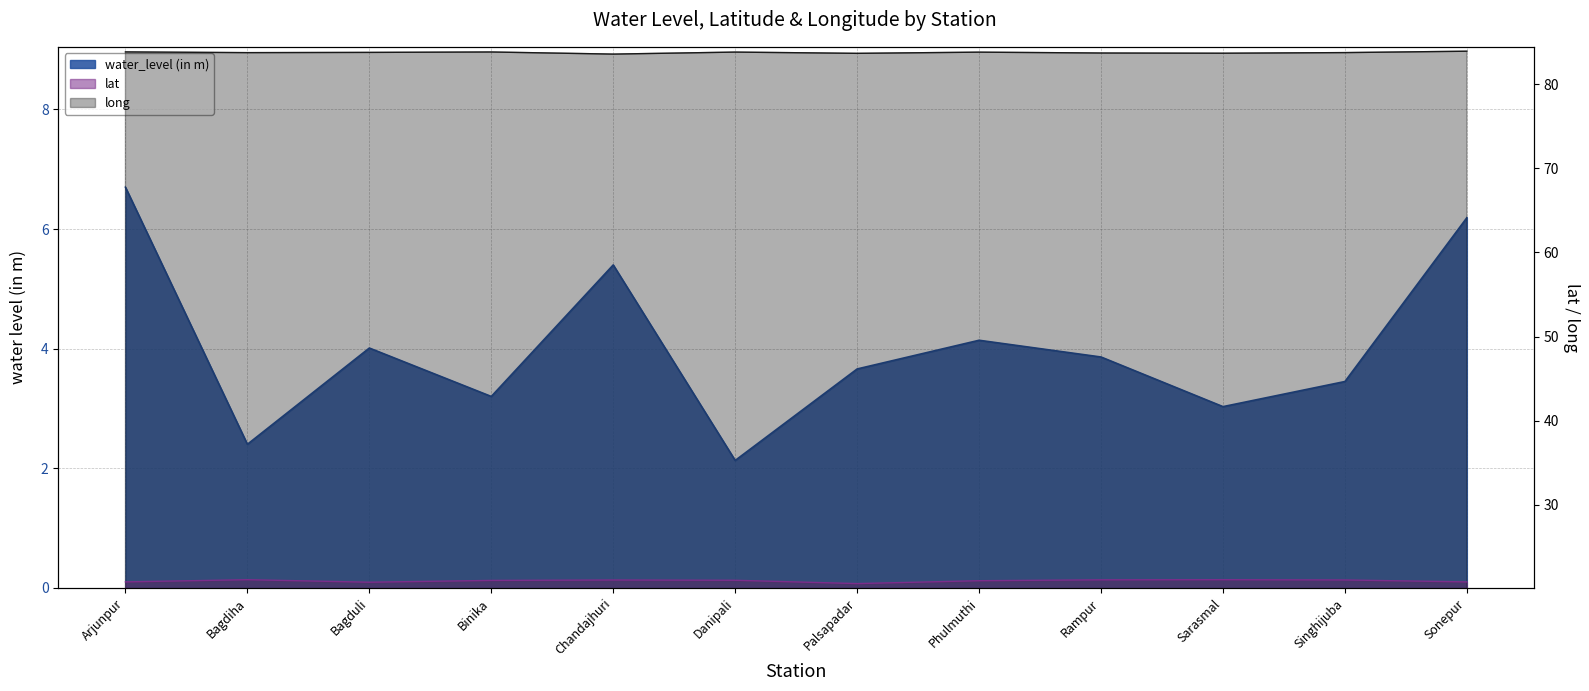

Is the value of long at Sarasmal greater than the value of lat at Singhijuba?

Yes